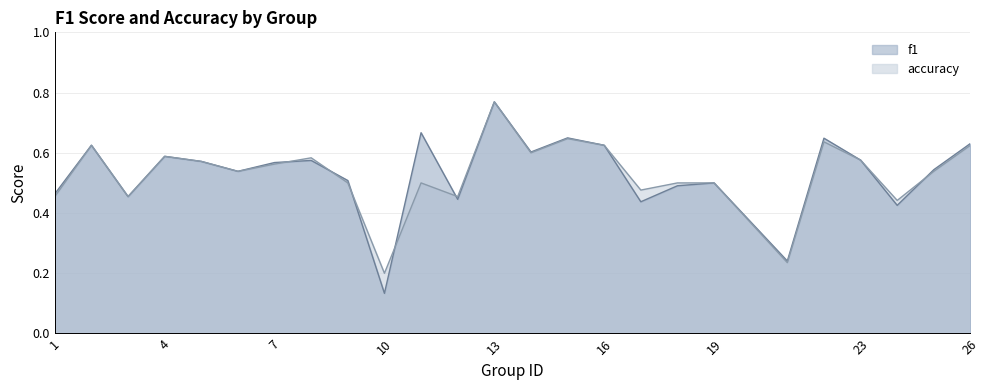

What are all the series names shown in the legend?

f1, accuracy